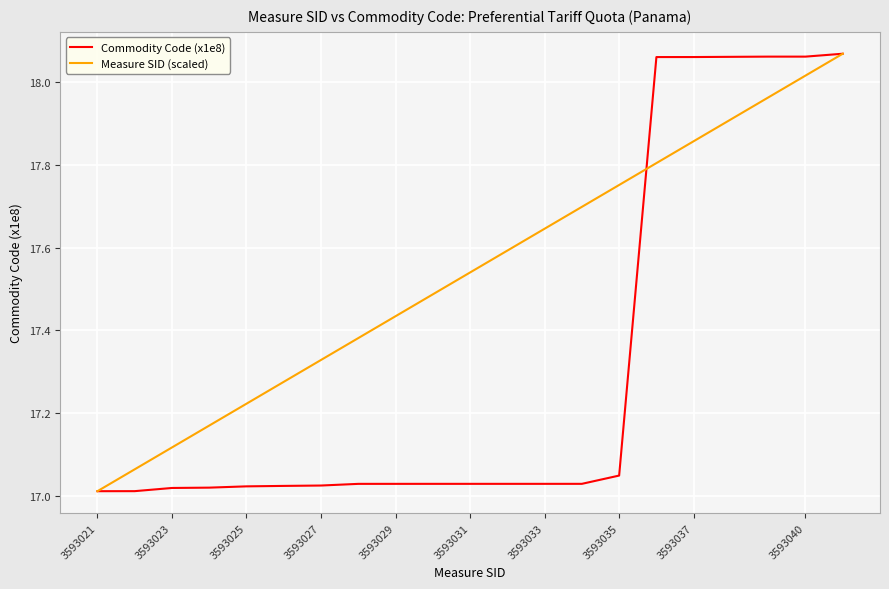

What are all the series names shown in the legend?

Commodity Code (x1e8), Measure SID (scaled)